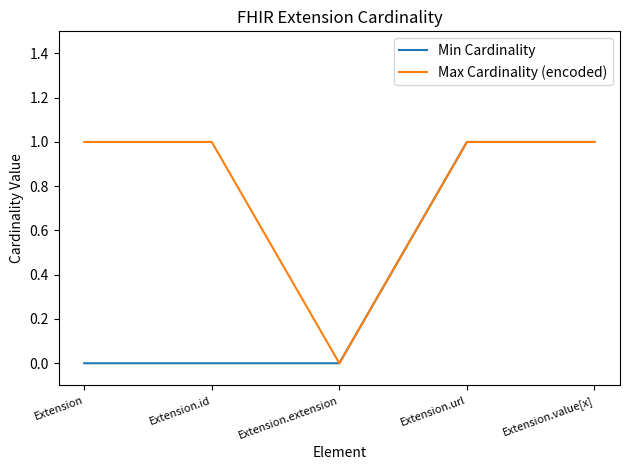

Is the value of Min Cardinality at Extension.extension greater than the value of Max Cardinality (encoded) at Extension?

No